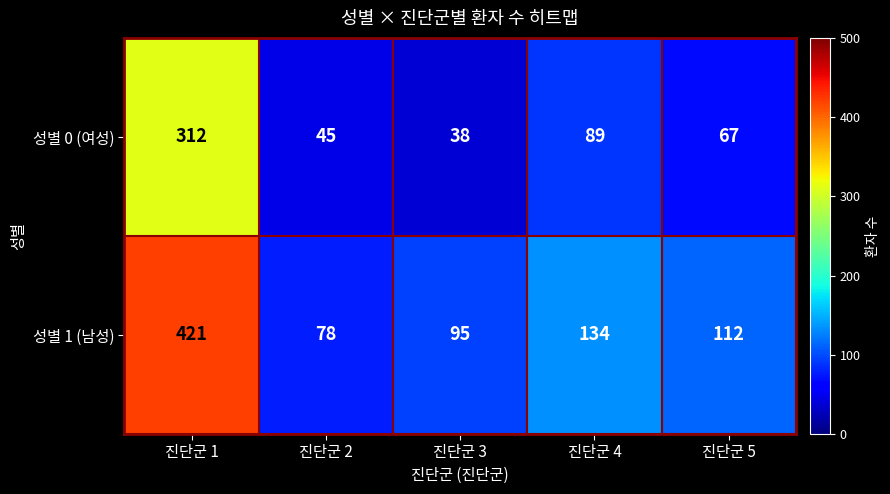

True or false: 성별 1 (남성) has a value of 122 at 진단군 2.

False